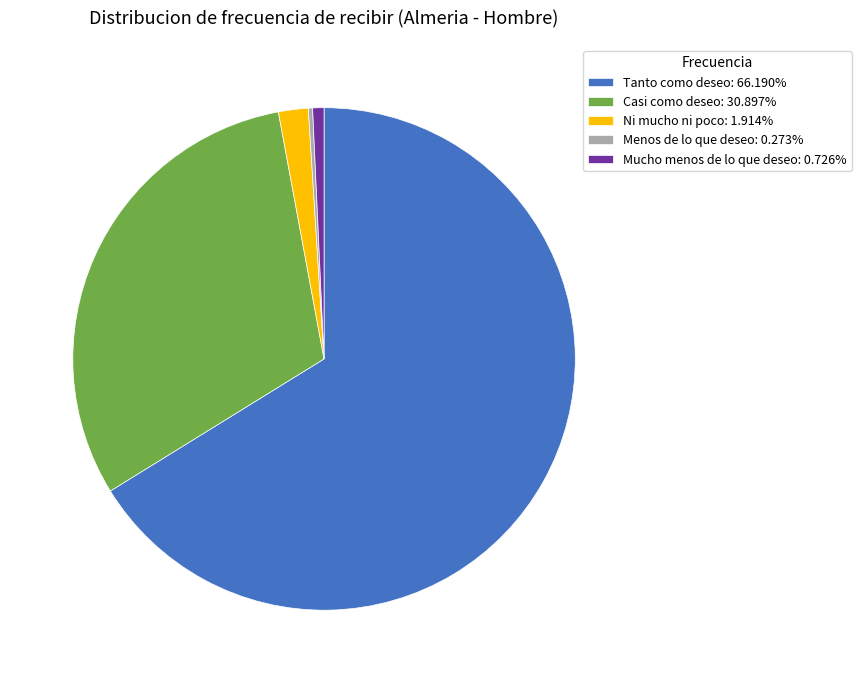

True or false: Casi como deseo accounts for 31% of the total.

True